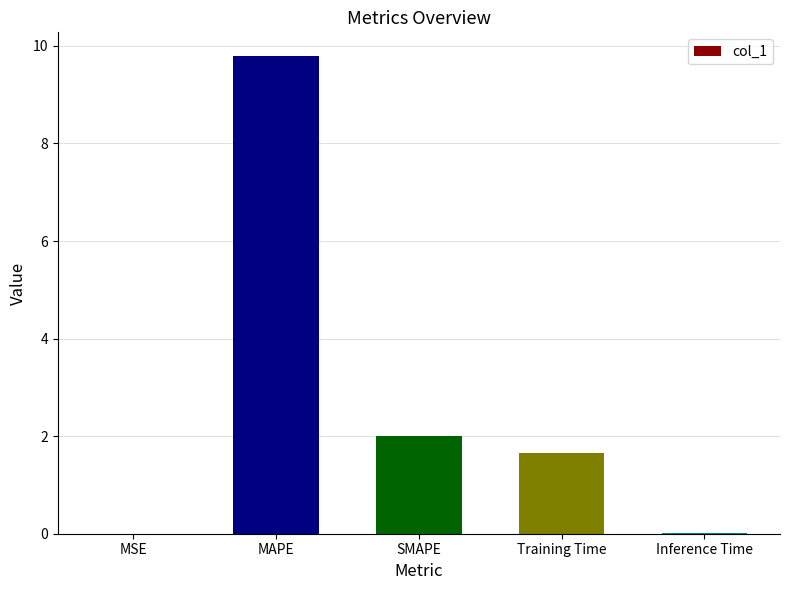

Is it true that the value at MAPE is 4.3?

False